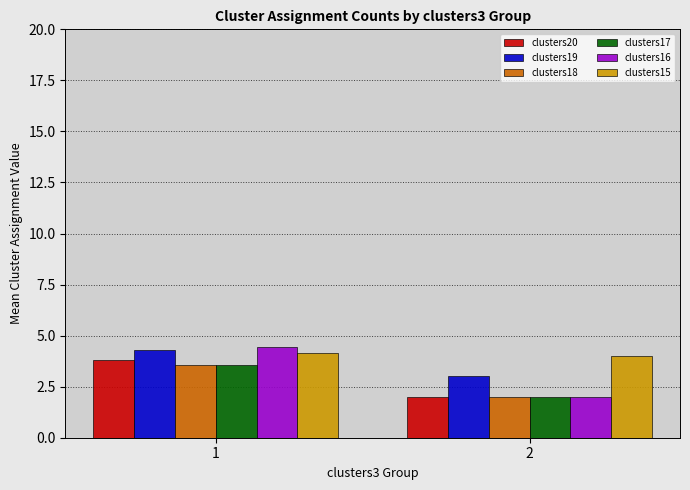

What is the approximate value of clusters19 at 2?

3.0